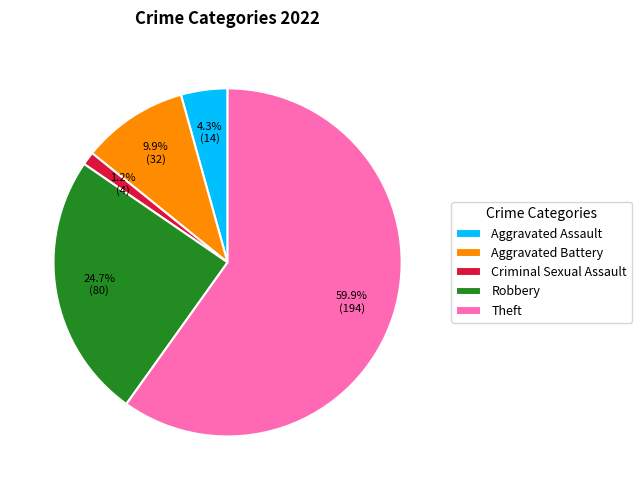

Is it true that Robbery is 16% of the pie?

False